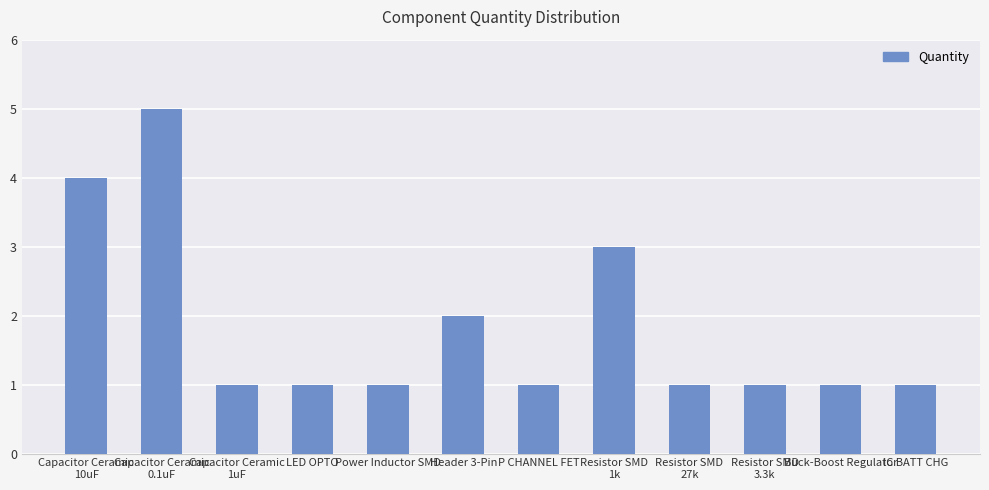

What is the average value?

2